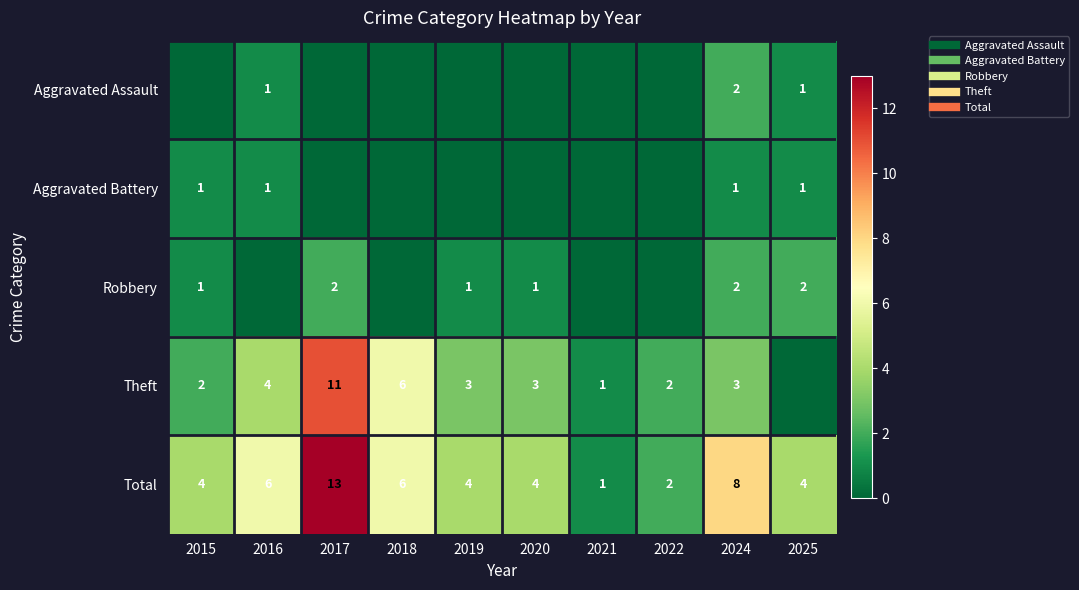

At which category is the sum across all series the highest?

2017